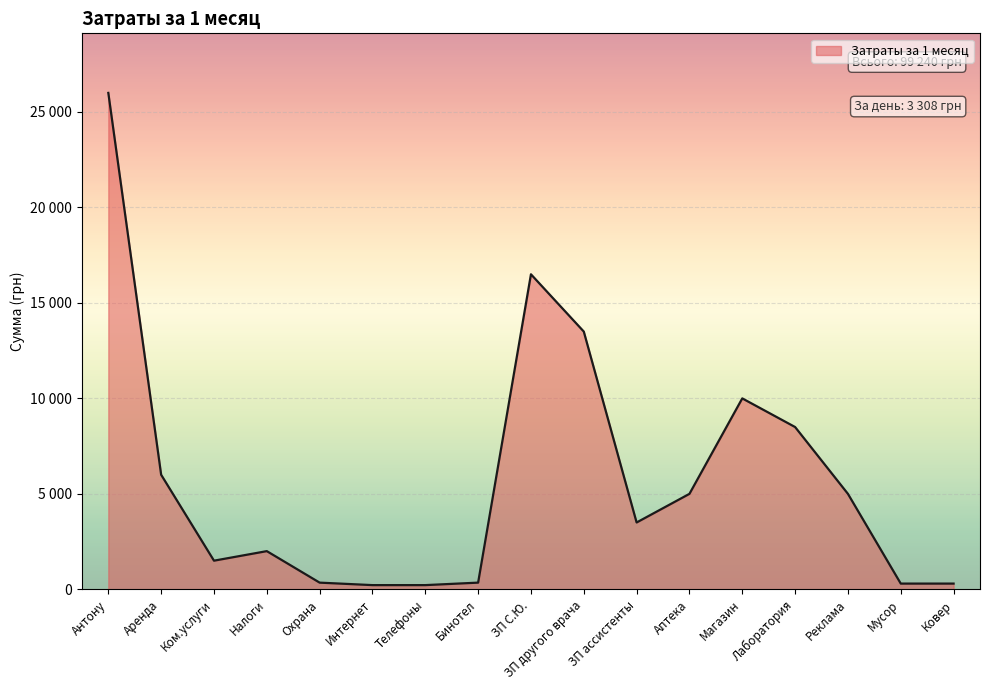

Which category has the highest value across all series?

Антону